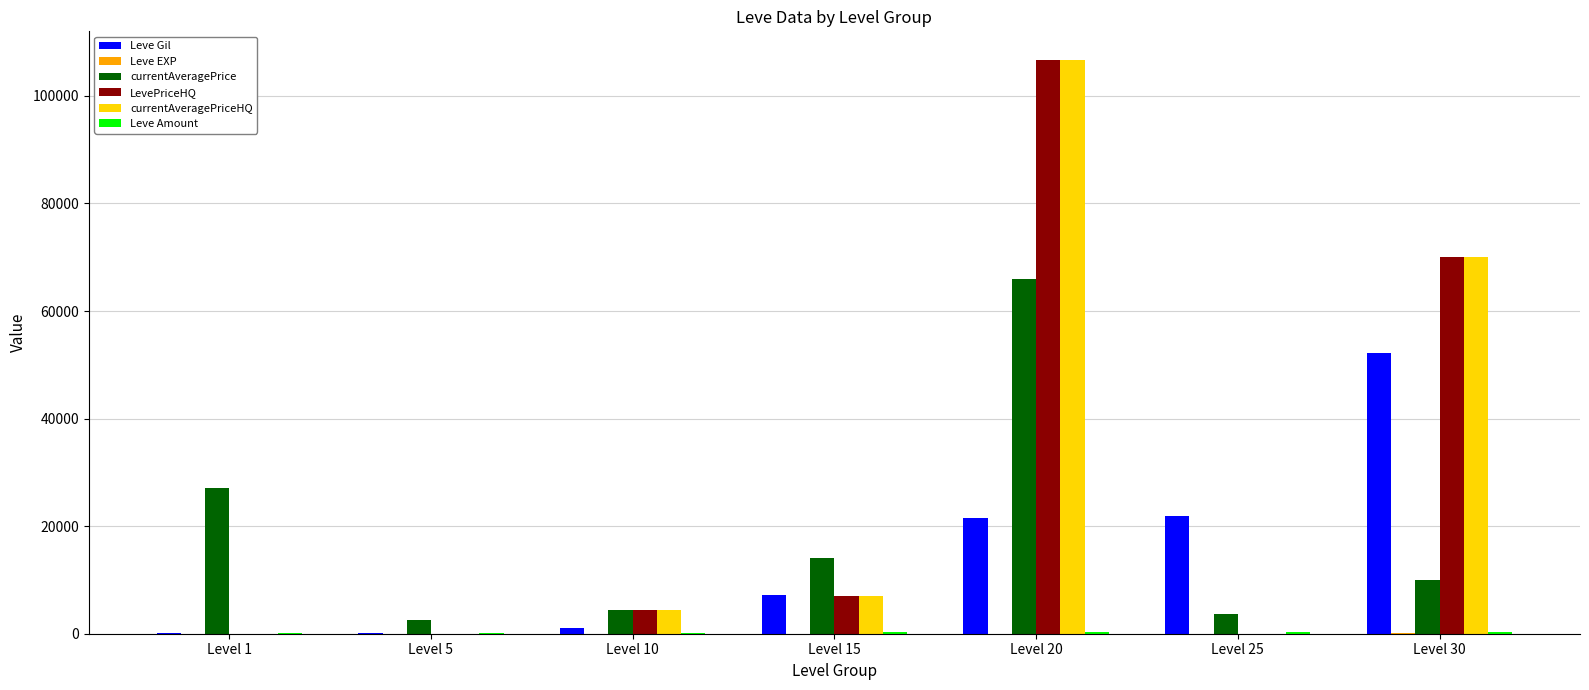

What is the total value across all series at Level 30?

202651